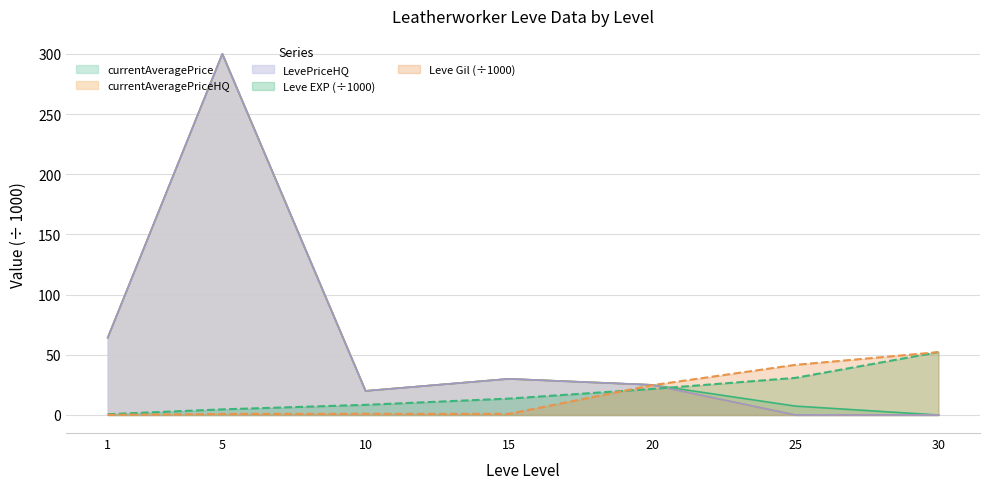

Which series has the largest total across all categories?

currentAveragePrice